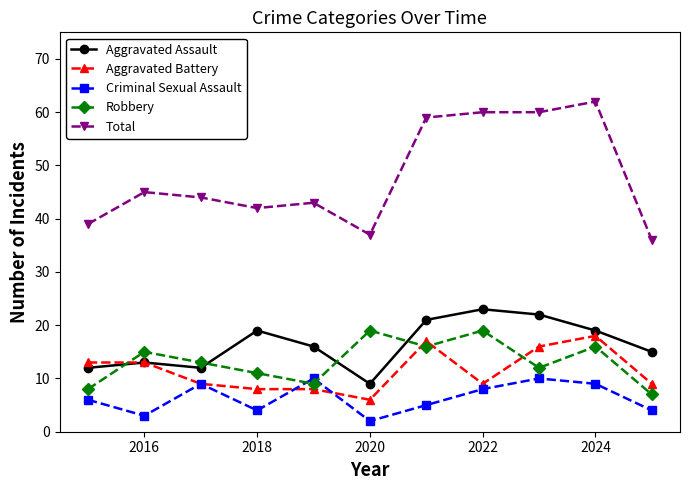

Which series has the largest range (max minus min)?

Total